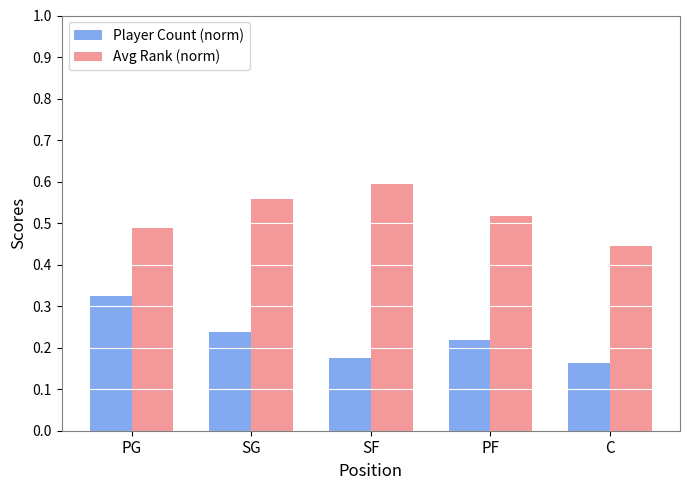

What position from the left is PG?

1